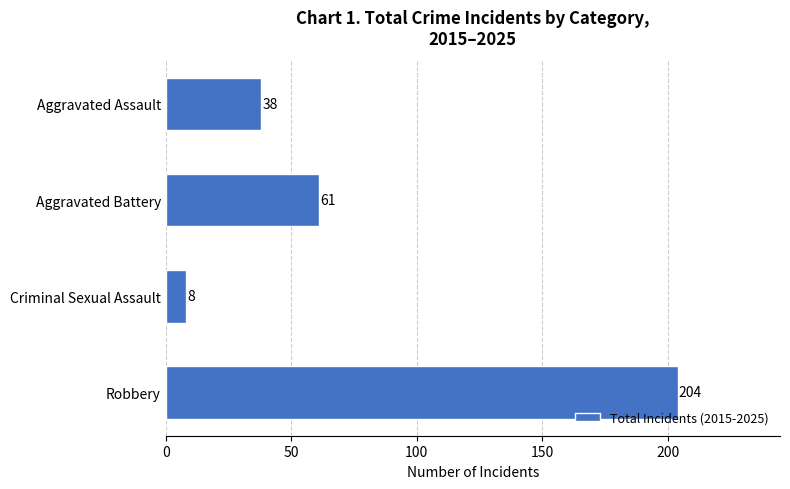

Which has a higher value, Robbery or Criminal Sexual Assault?

Robbery